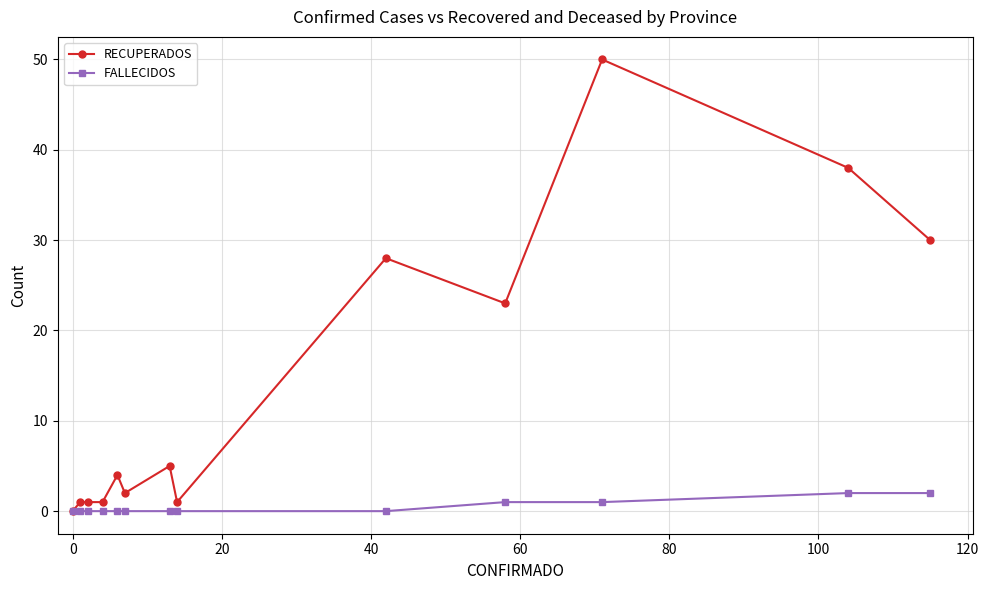

Does the chart have visible grid lines?

Yes